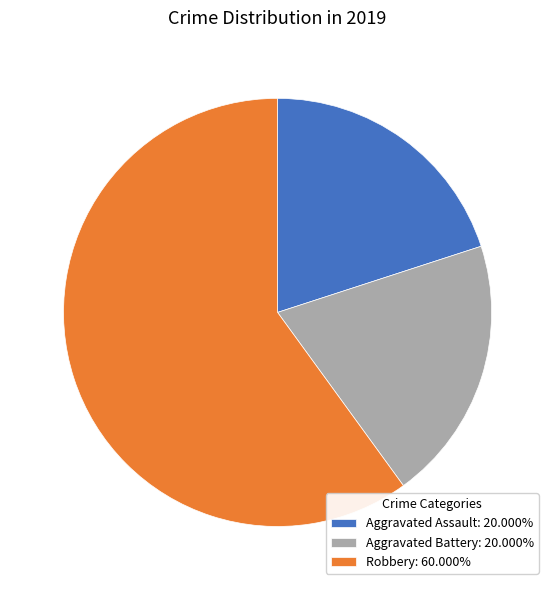

Does Robbery: 60.000% account for over 50% of the chart?

Yes